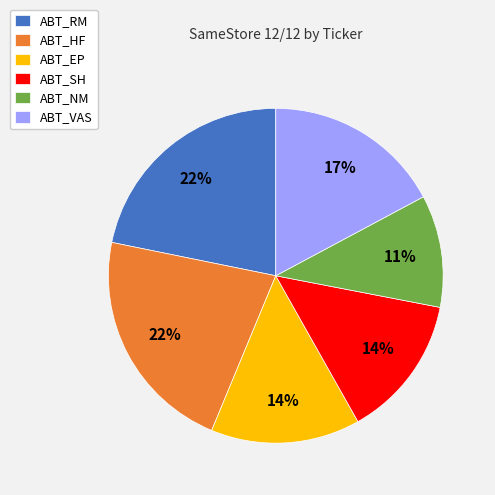

Does any single category account for the majority?

No